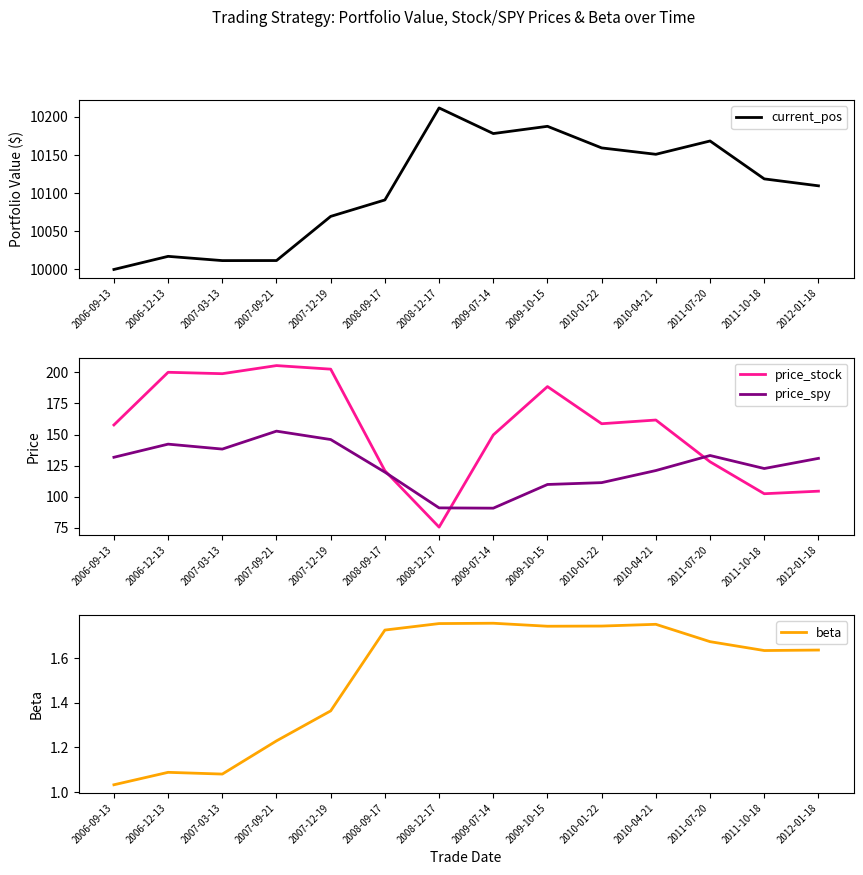

Rank the categories by current_pos value from highest to lowest.

2008-12-17, 2009-10-15, 2009-07-14, 2011-07-20, 2010-01-22, 2010-04-21, 2011-10-18, 2012-01-18, 2008-09-17, 2007-12-19, 2006-12-13, 2007-09-21, 2007-03-13, 2006-09-13